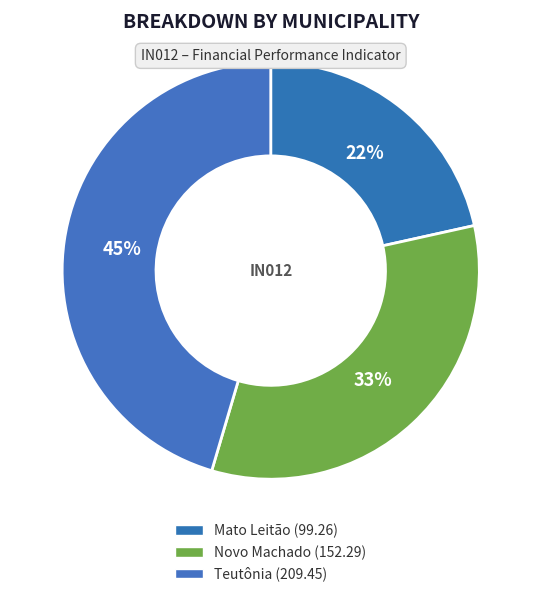

Approximately how many times larger is the value at Novo Machado compared to Mato Leitão?

1.5